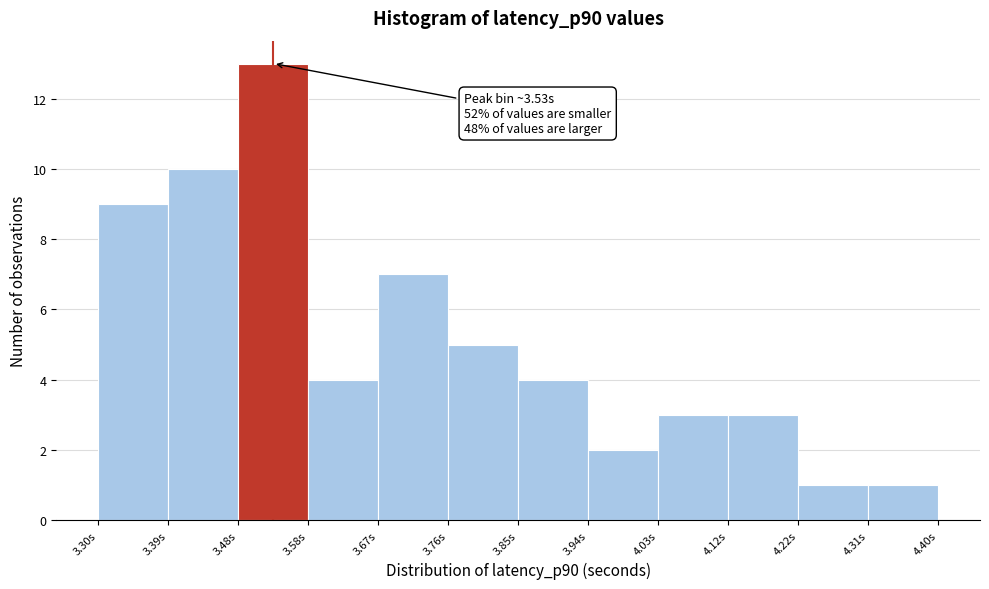

Which range on the x-axis has the tallest bar?

3.48 to 3.58